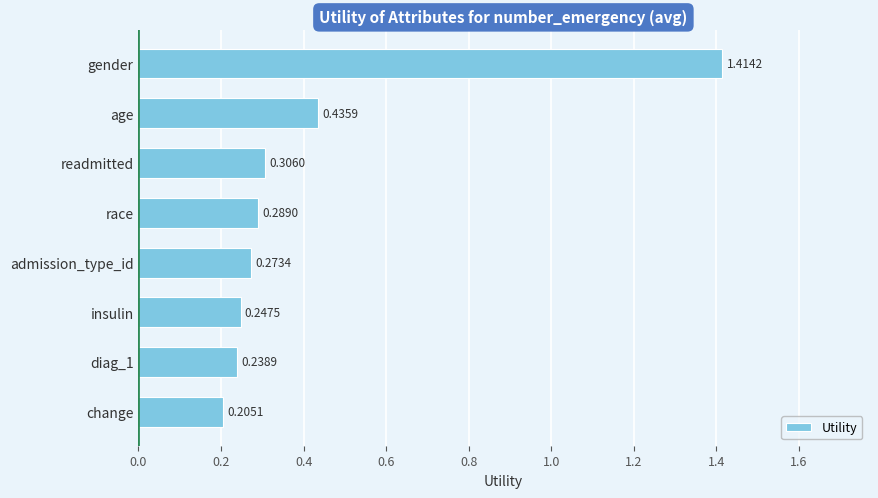

What is the difference between the maximum and second lowest values?

1.2